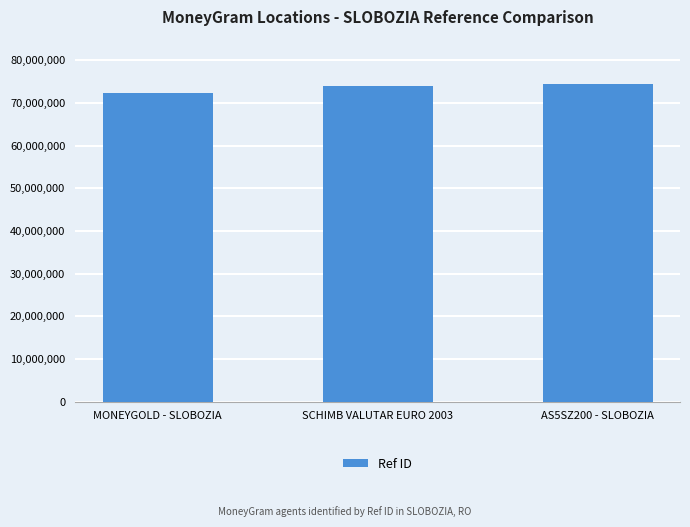

What is the label of the 3rd bar from the left?

AS5SZ200 - SLOBOZIA